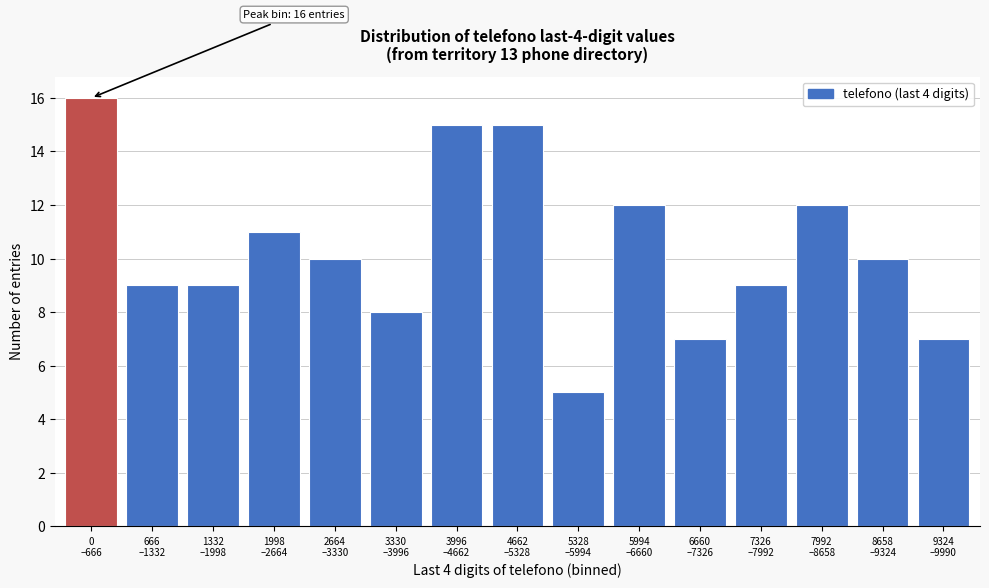

Reading right to left, extract all data points from this chart.

7	10	12	9	7	12	5	15	15	8	10	11	9	9	16